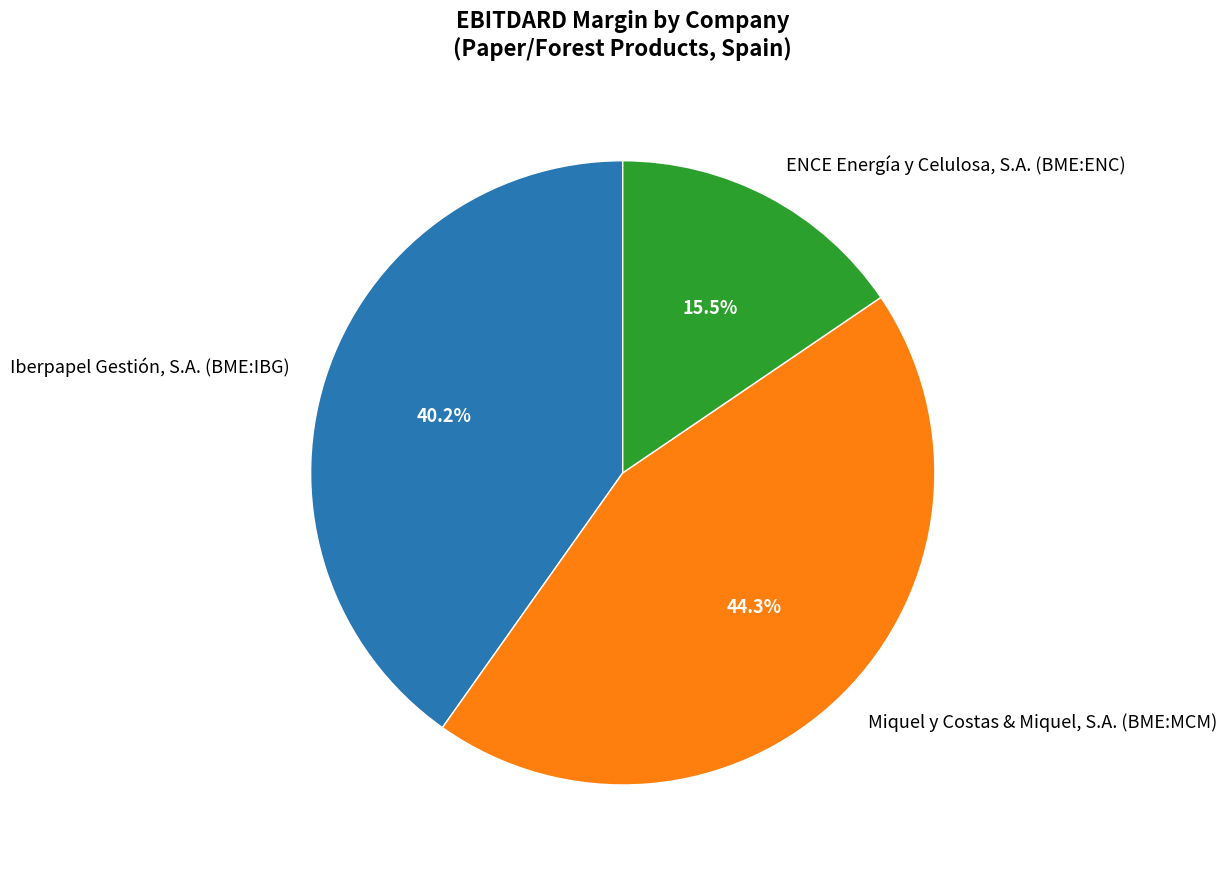

To the nearest percent, what is the combined percentage of Iberpapel Gestión, S.A. (BME:IBG) and ENCE Energía y Celulosa, S.A. (BME:ENC)?

56%